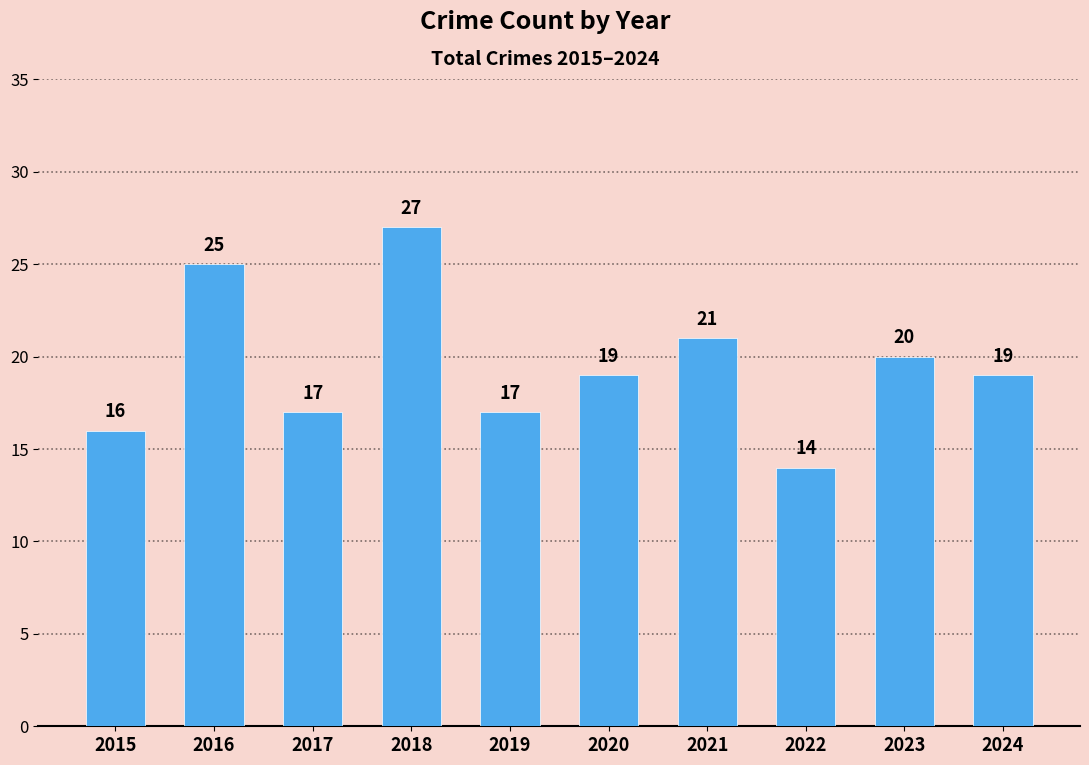

What is the difference between the second highest and minimum values?

11